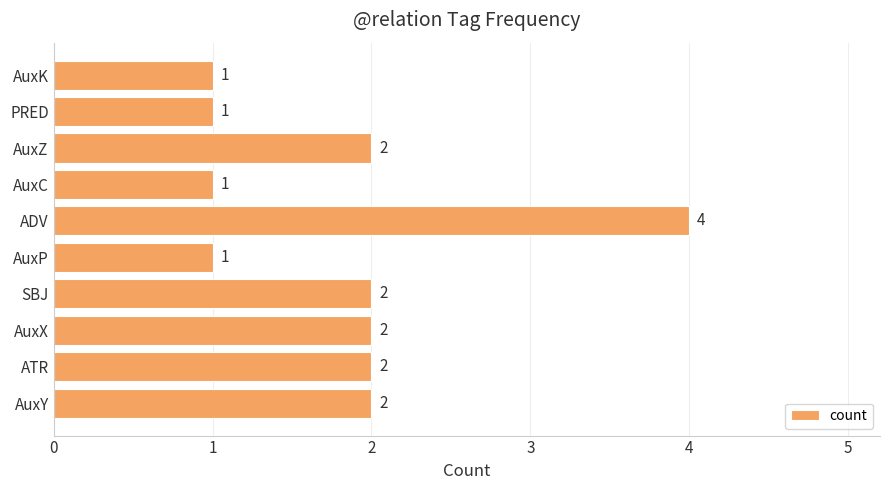

What is the ratio of the value at AuxK to the value at AuxZ?

0.5